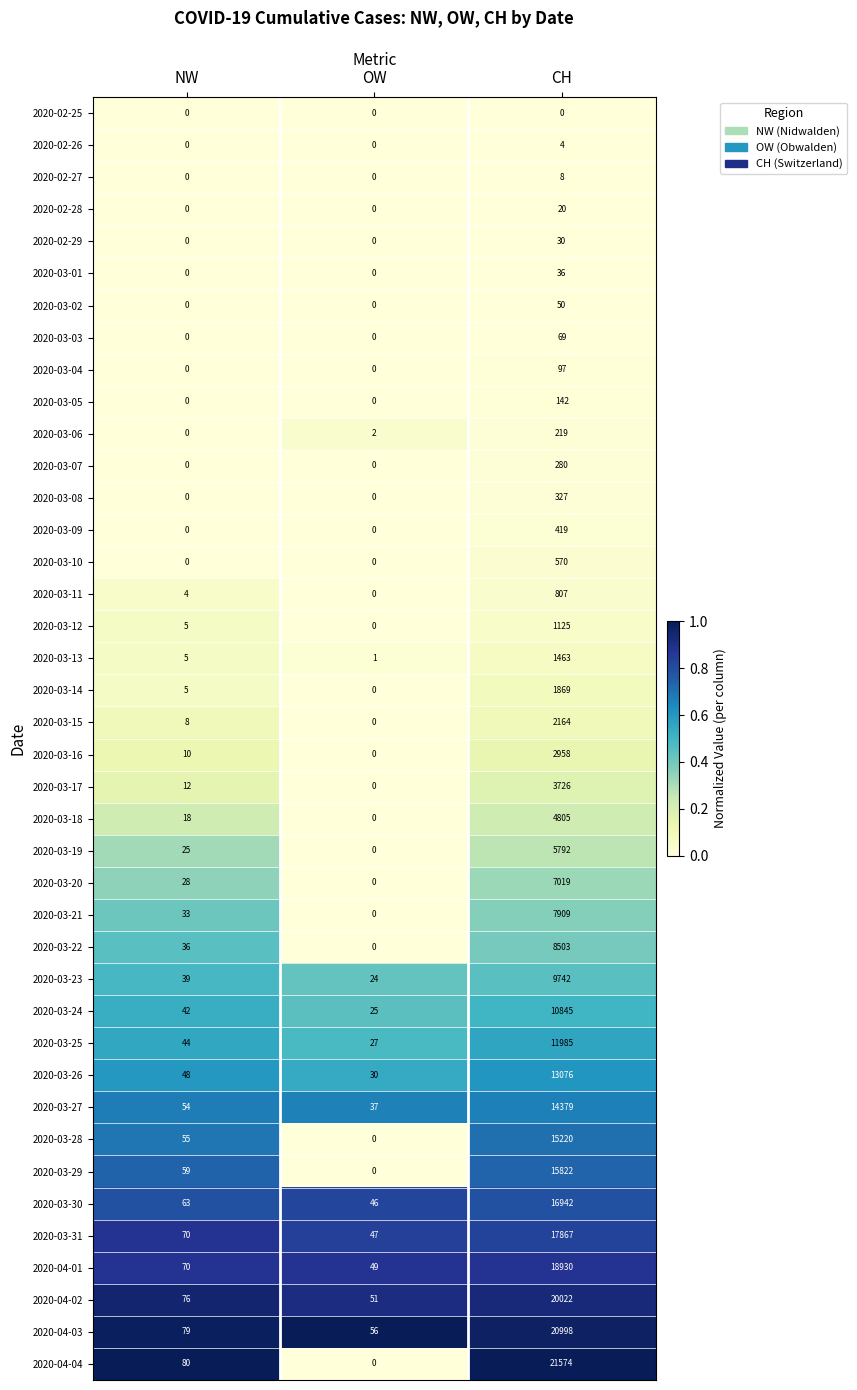

At which label is 2020-03-28 closest to 7610?

NW